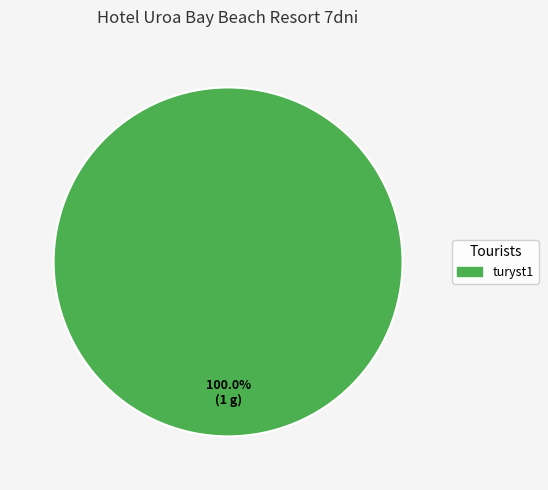

Is turyst1 the majority of the pie?

Yes